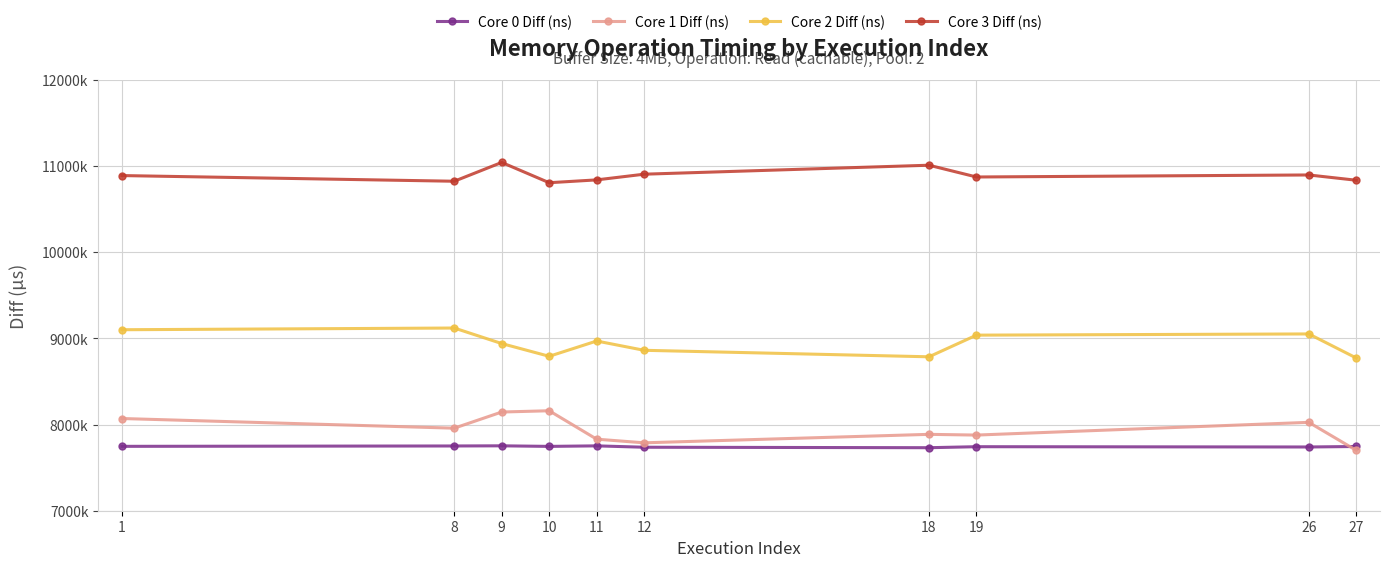

What are all the series names shown in the legend?

Core 0 Diff (ns), Core 1 Diff (ns), Core 2 Diff (ns), Core 3 Diff (ns)